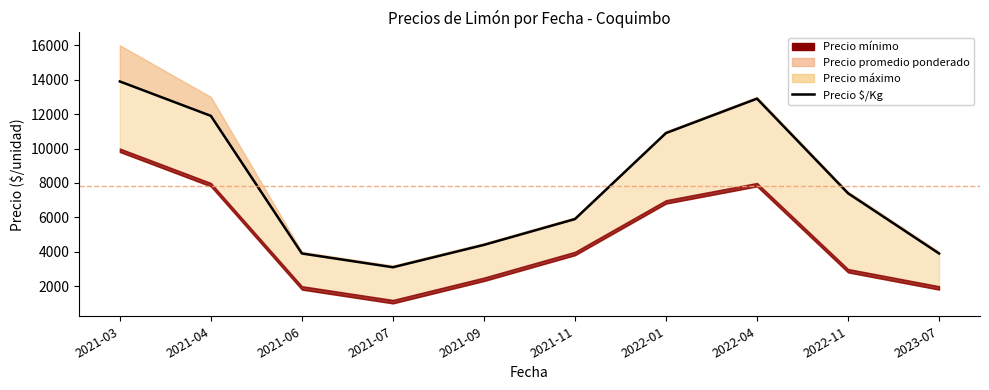

Rank the categories by value from highest to lowest.

2021-03, 2022-04, 2021-04, 2022-01, 2022-11, 2021-11, 2021-09, 2021-06, 2023-07, 2021-07